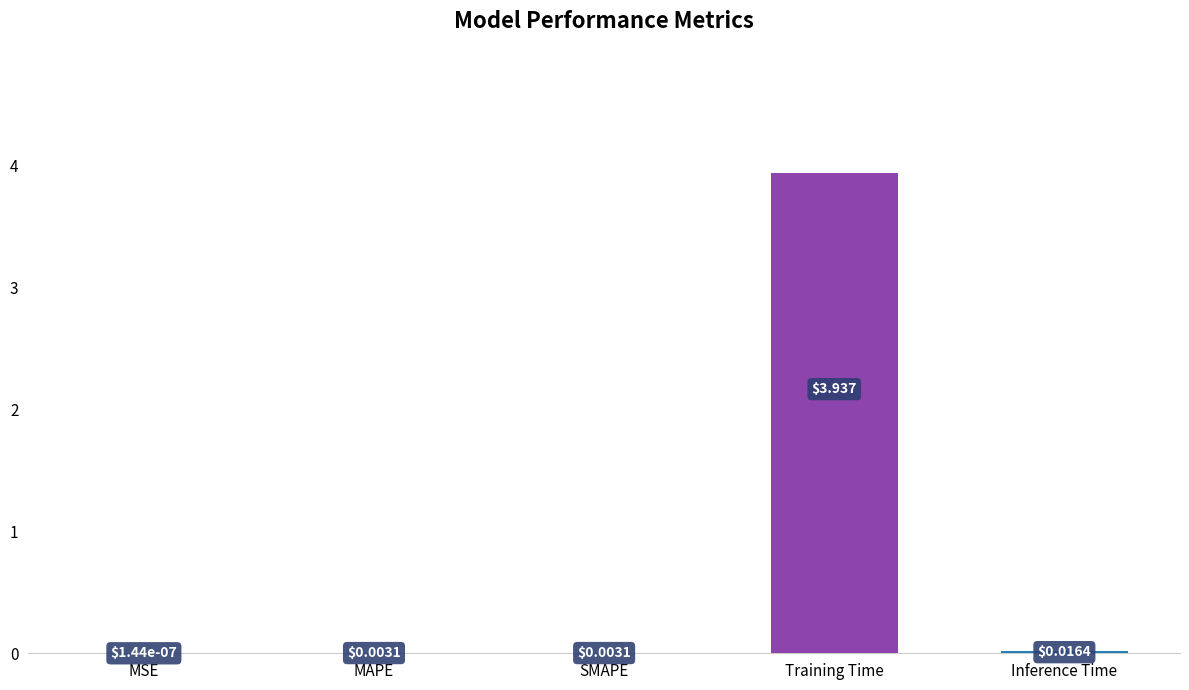

What is the average value?

0.8